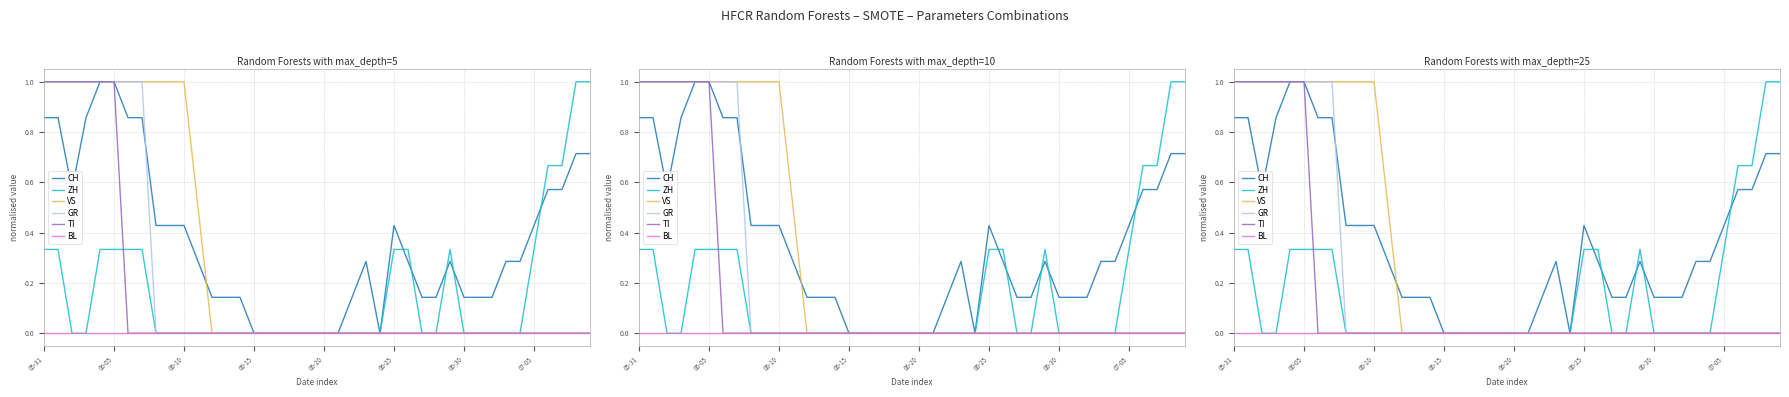

Reading left to right, extract all data points from this chart.

CH: 0.9	0.9	0.6	0.9	1.0	1.0	0.9	0.9	0.4	0.4	0.4	0.3	0.1	0.1	0.1	0.0	0.0	0.0	0.0	0.0	0.0	0.0	0.1	0.3	0.0	0.4	0.3	0.1	0.1	0.3	0.1	0.1	0.1	0.3	0.3	0.4	0.6	0.6	0.7	0.7
ZH: 0.3	0.3	0.0	0.0	0.3	0.3	0.3	0.3	0.0	0.0	0.0	0.0	0.0	0.0	0.0	0.0	0.0	0.0	0.0	0.0	0.0	0.0	0.0	0.0	0.0	0.3	0.3	0.0	0.0	0.3	0.0	0.0	0.0	0.0	0.0	0.3	0.7	0.7	1.0	1.0
VS: 1.0	1.0	1.0	1.0	1.0	1.0	1.0	1.0	1.0	1.0	1.0	0.5	0.0	0.0	0.0	0.0	0.0	0.0	0.0	0.0	0.0	0.0	0.0	0.0	0.0	0.0	0.0	0.0	0.0	0.0	0.0	0.0	0.0	0.0	0.0	0.0	0.0	0.0	0.0	0.0
GR: 1.0	1.0	1.0	1.0	1.0	1.0	1.0	1.0	0.0	0.0	0.0	0.0	0.0	0.0	0.0	0.0	0.0	0.0	0.0	0.0	0.0	0.0	0.0	0.0	0.0	0.0	0.0	0.0	0.0	0.0	0.0	0.0	0.0	0.0	0.0	0.0	0.0	0.0	0.0	0.0
TI: 1.0	1.0	1.0	1.0	1.0	1.0	0.0	0.0	0.0	0.0	0.0	0.0	0.0	0.0	0.0	0.0	0.0	0.0	0.0	0.0	0.0	0.0	0.0	0.0	0.0	0.0	0.0	0.0	0.0	0.0	0.0	0.0	0.0	0.0	0.0	0.0	0.0	0.0	0.0	0.0
BL: 0.0	0.0	0.0	0.0	0.0	0.0	0.0	0.0	0.0	0.0	0.0	0.0	0.0	0.0	0.0	0.0	0.0	0.0	0.0	0.0	0.0	0.0	0.0	0.0	0.0	0.0	0.0	0.0	0.0	0.0	0.0	0.0	0.0	0.0	0.0	0.0	0.0	0.0	0.0	0.0